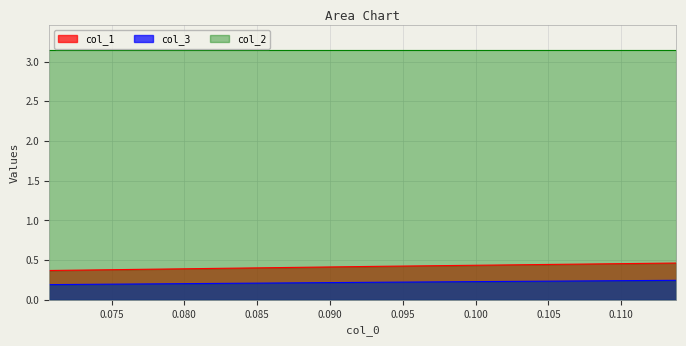

Is the value of col_3 at 0.09340659340659263 greater than the value of col_1 at 0.09340659340659263?

No